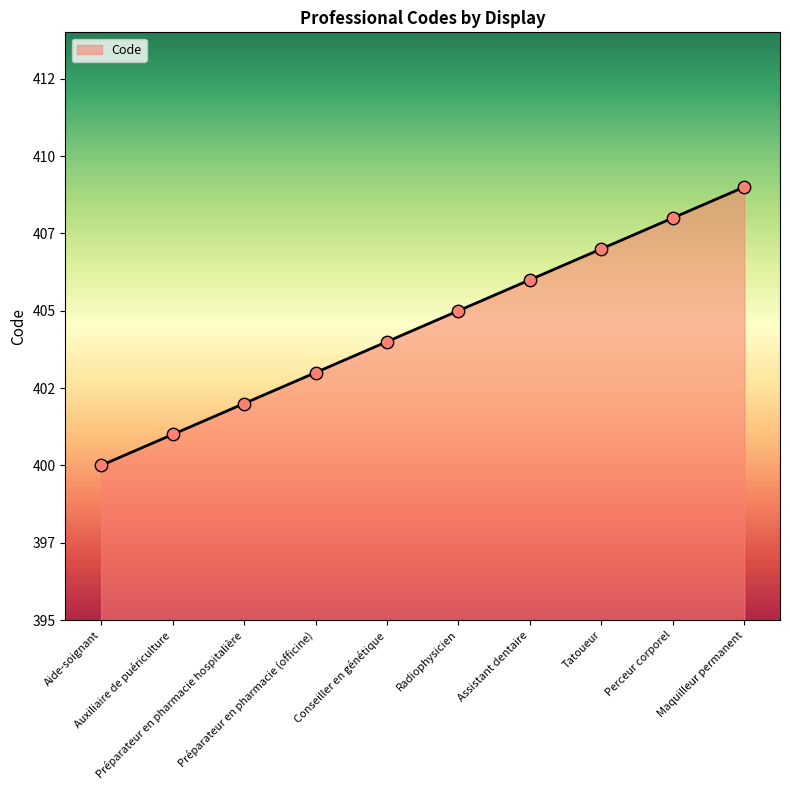

What is the change in value from Auxiliaire de puériculture to Maquilleur permanent?

+8